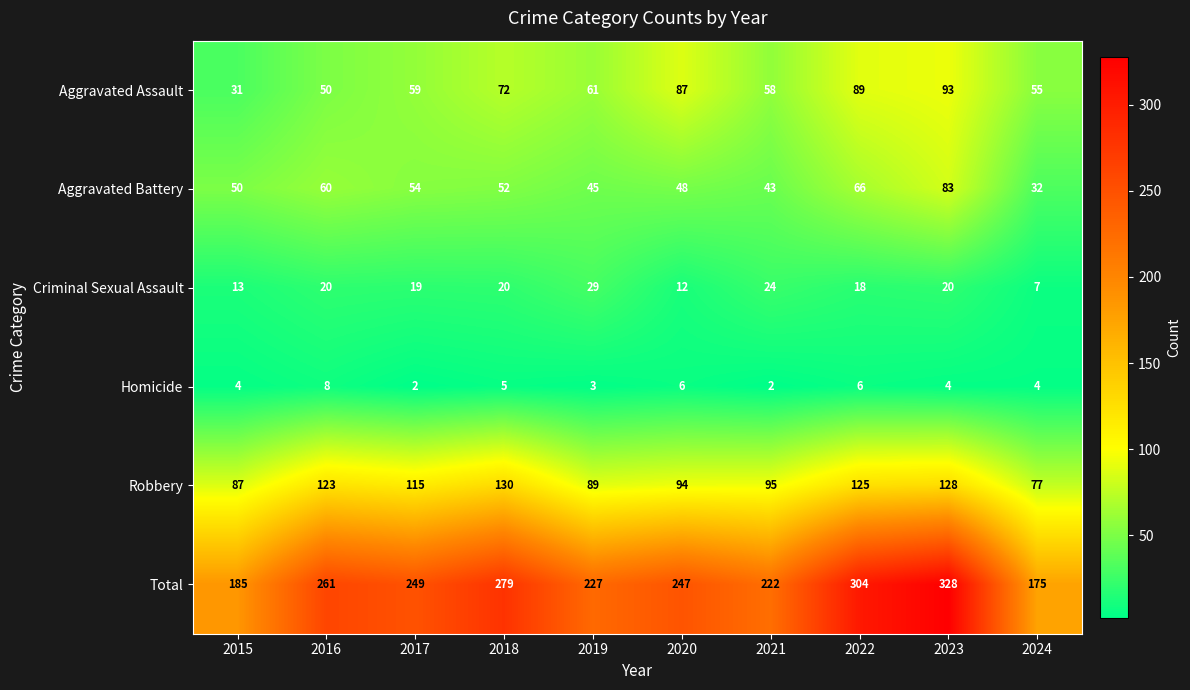

List the labels in order of Robbery value, largest first.

2018, 2023, 2022, 2016, 2017, 2021, 2020, 2019, 2015, 2024